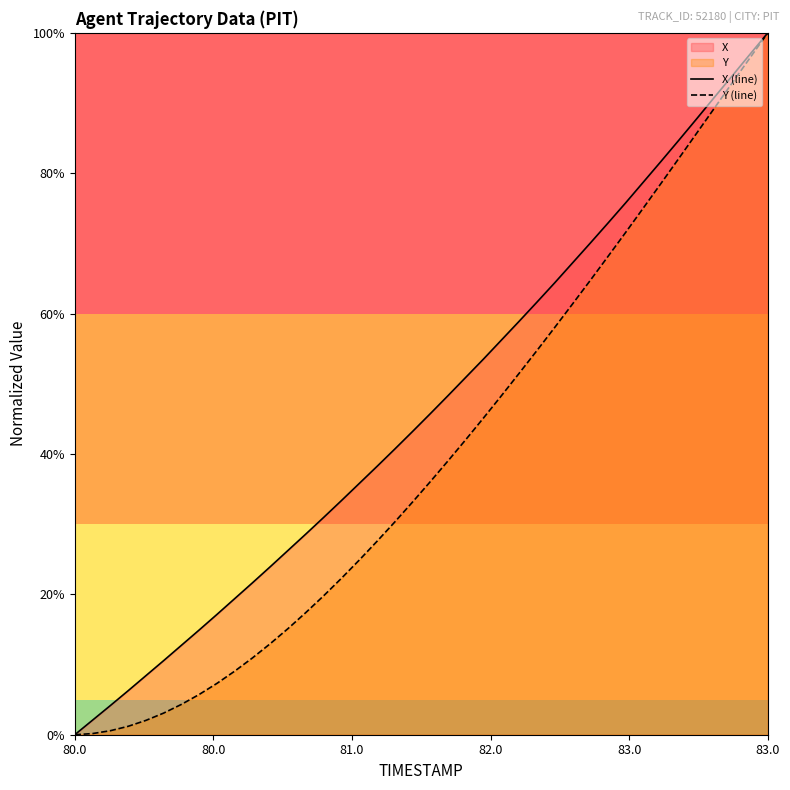

What is the value of the Y (line) point at the 15th from the left?

0.2